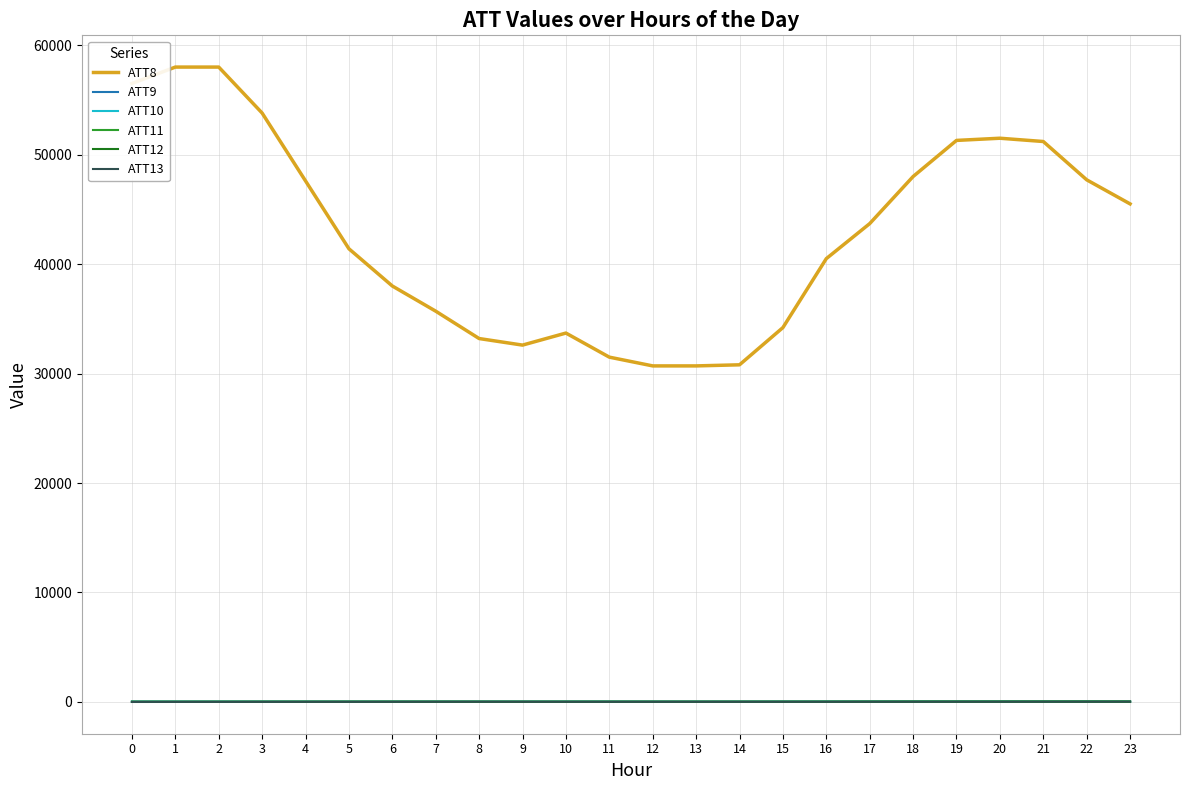

Which series has the widest spread of values?

ATT8